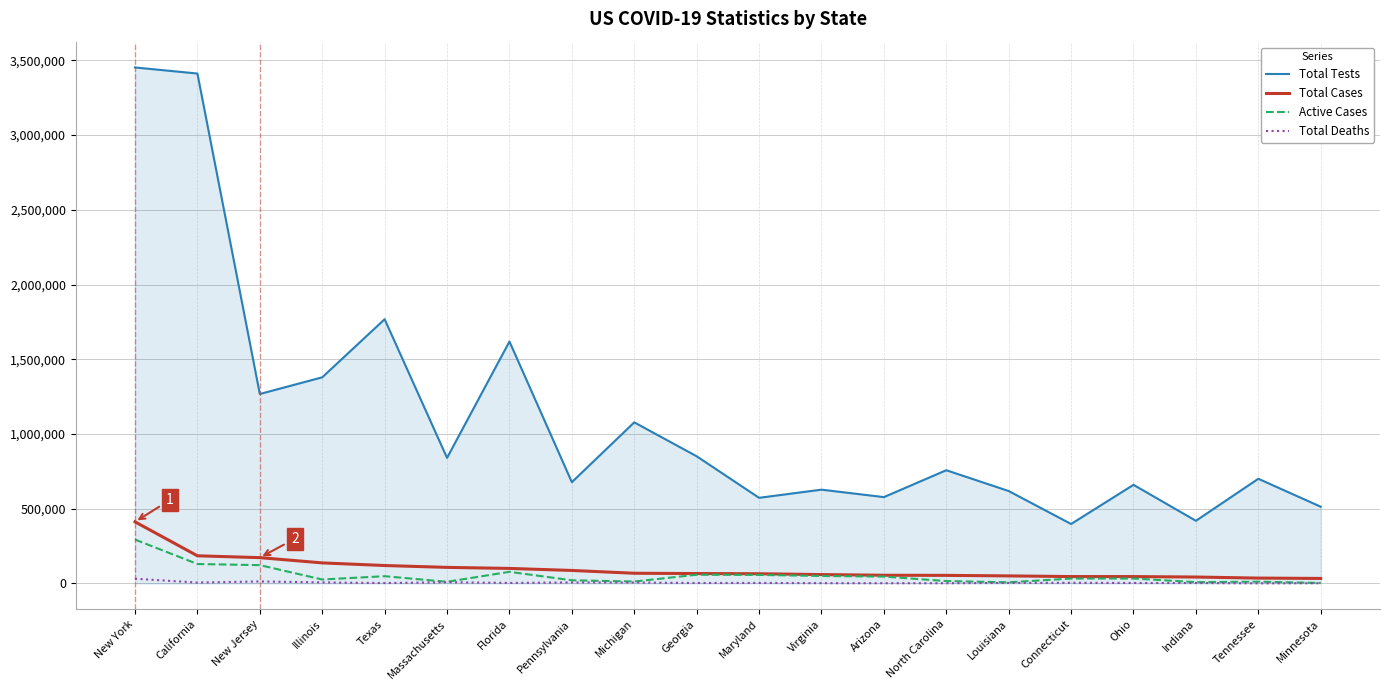

True or false: Total Tests has a value of 419579 at Virginia.

False